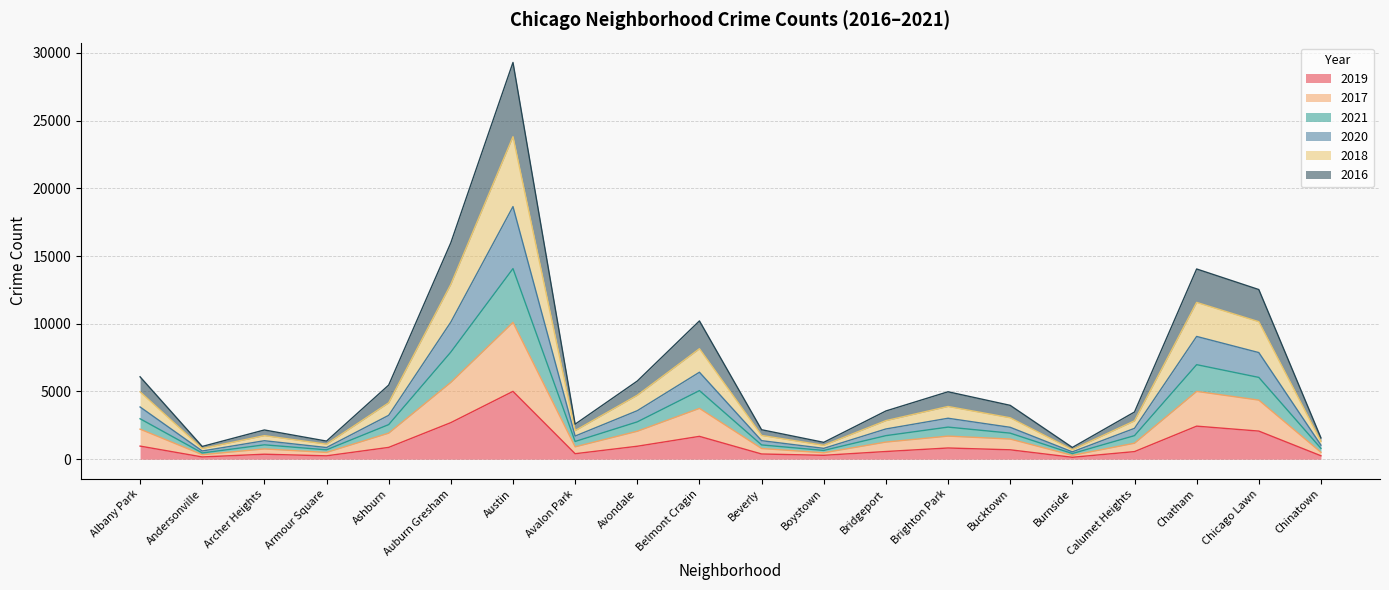

What is the value of the 2019 point at the 12th from the left?

287